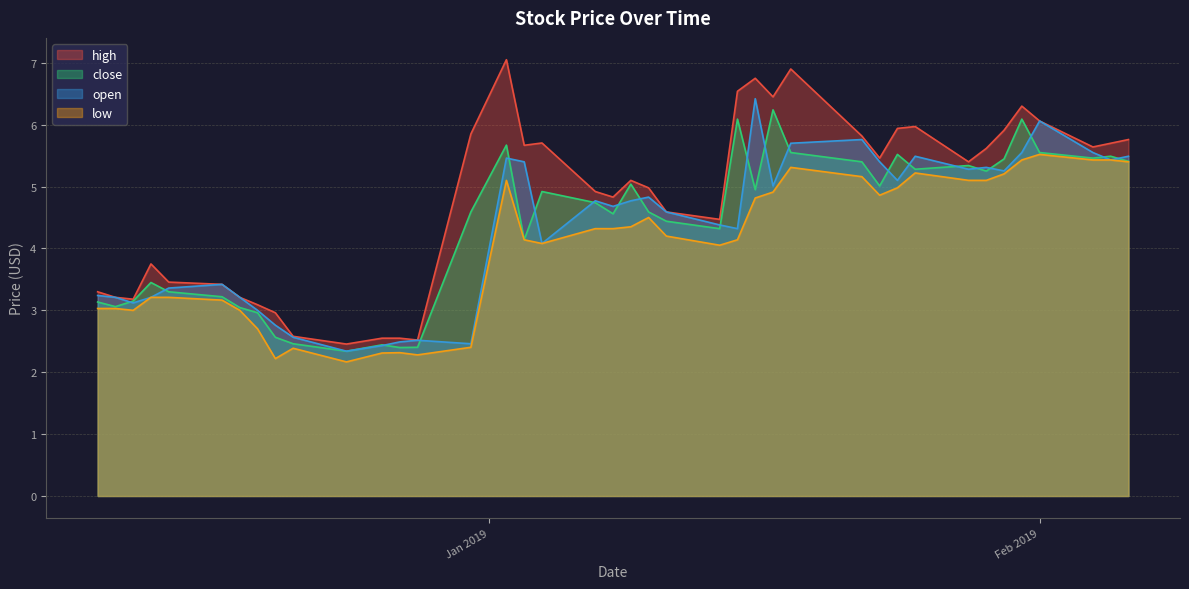

Which series has the largest total across all categories?

high